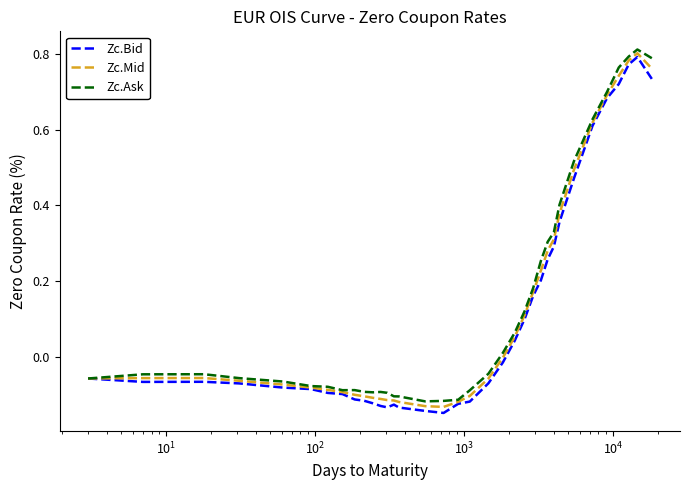

In Zc.Mid, how many points are lower than both neighbors (excluding endpoints)?

1